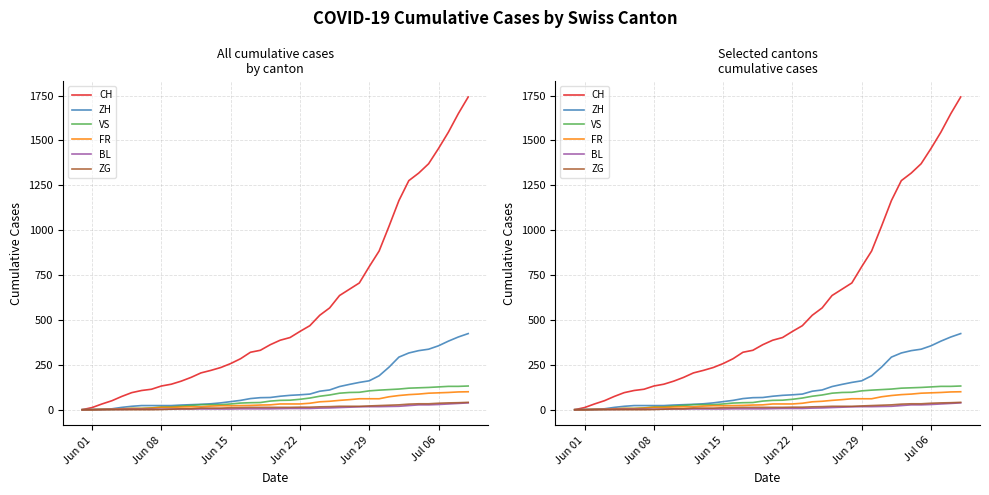

How many data points does each series have?

40